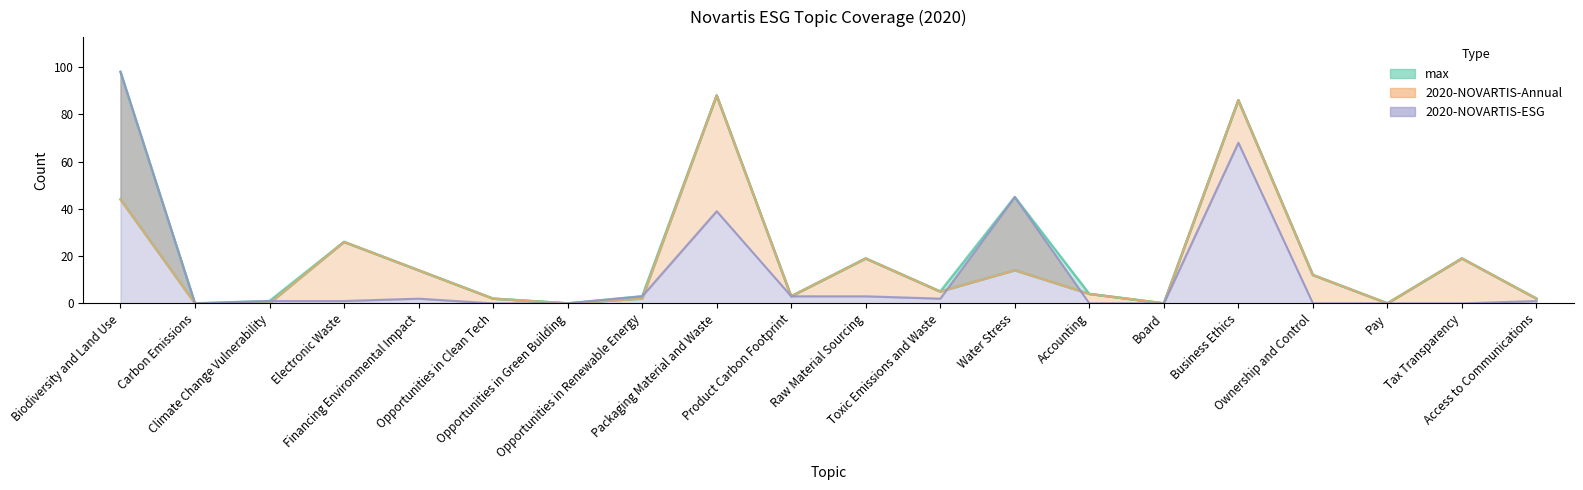

True or false: 2020-NOVARTIS-Annual and max cross at least once.

False